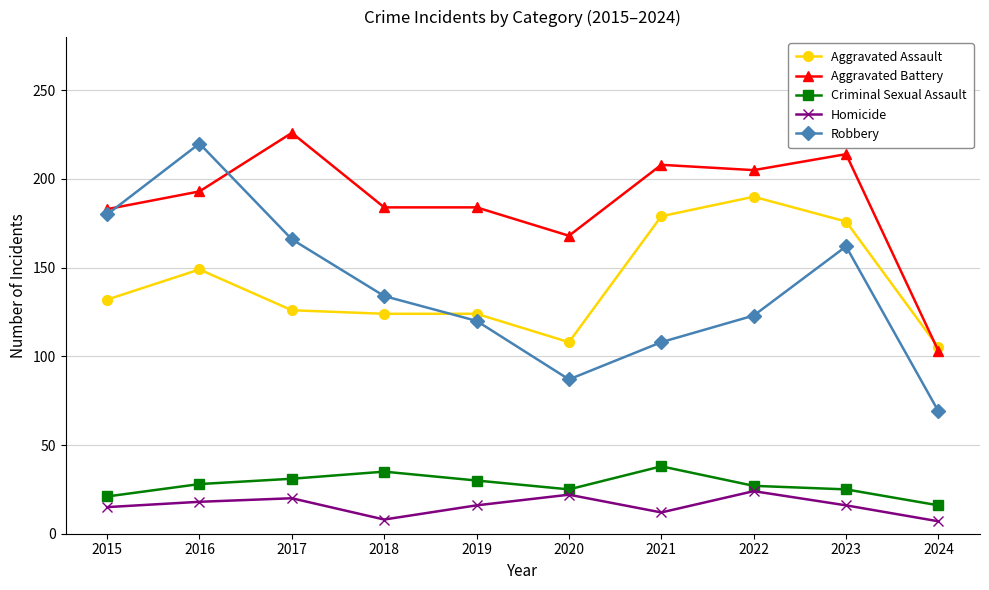

Is the value of Aggravated Battery at 2018 greater than the value of Homicide at 2020?

Yes